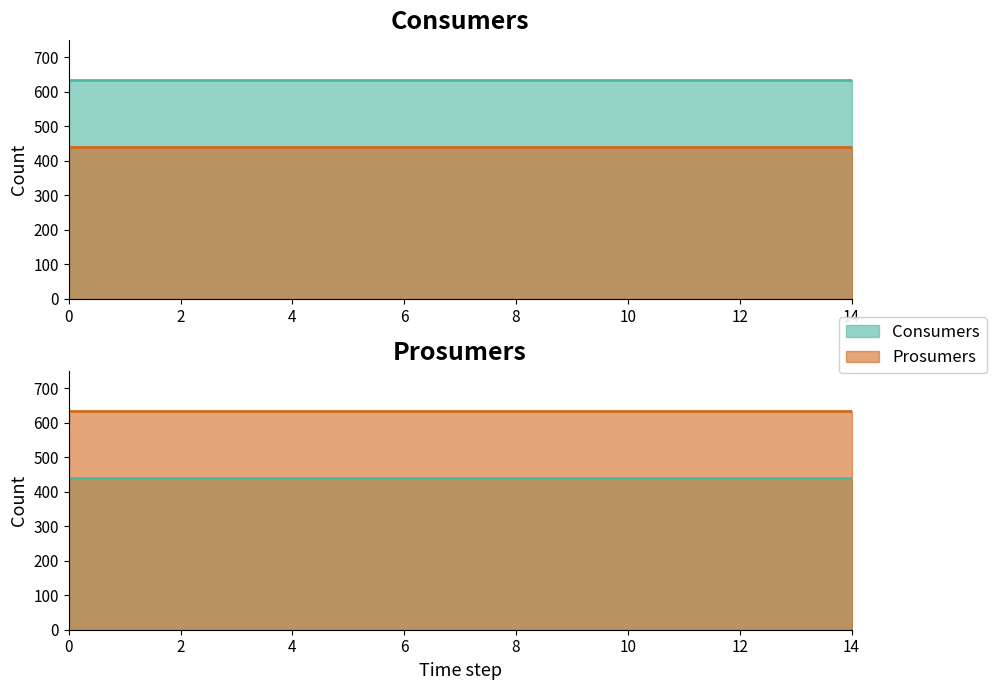

Rank the categories by Consumers value from lowest to highest.

0, 1, 2, 3, 4, 5, 6, 7, 8, 9, 10, 11, 12, 13, 14